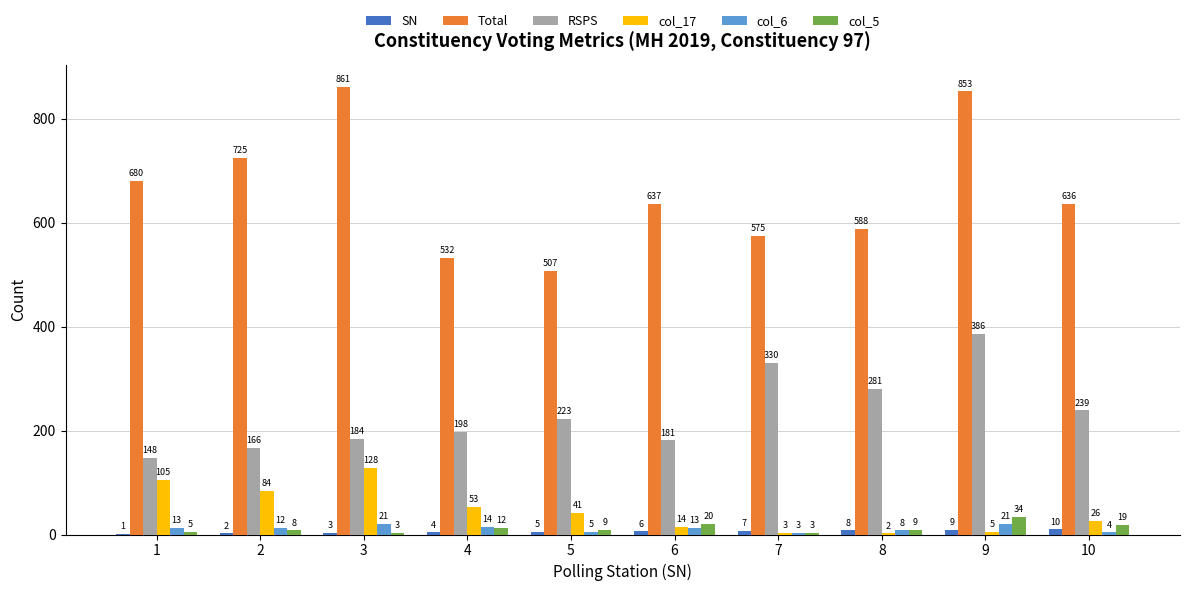

Between 9 and 10, which series saw the biggest shift?

Total